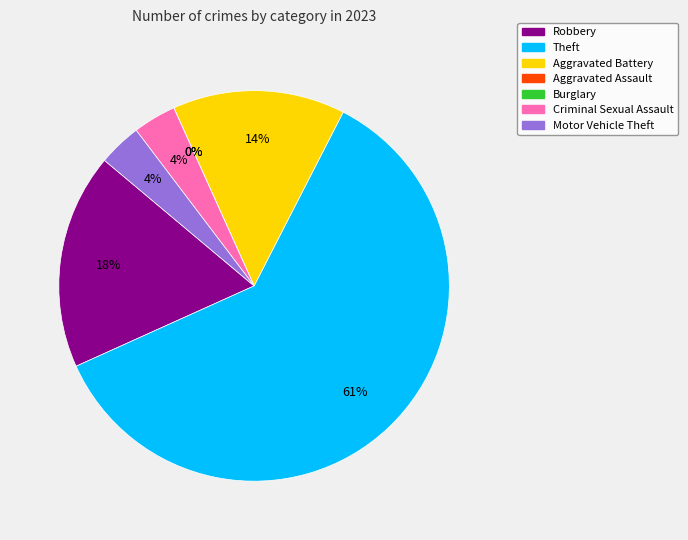

What is the largest slice in the pie chart?

Theft